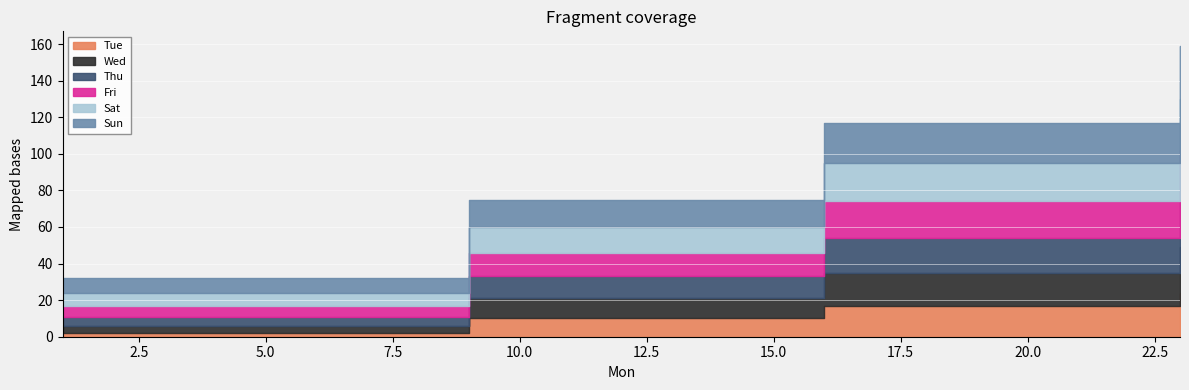

Rank the series by their maximum value, from lowest to highest.

Tue, Wed, Thu, Fri, Sat, Sun